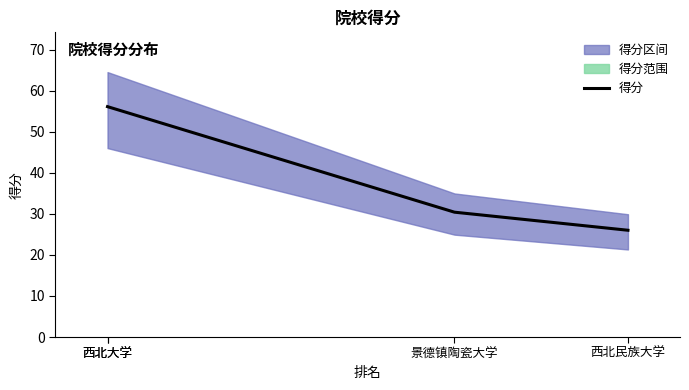

Which has a higher value, 西北民族大学 or 景德镇陶瓷大学?

景德镇陶瓷大学